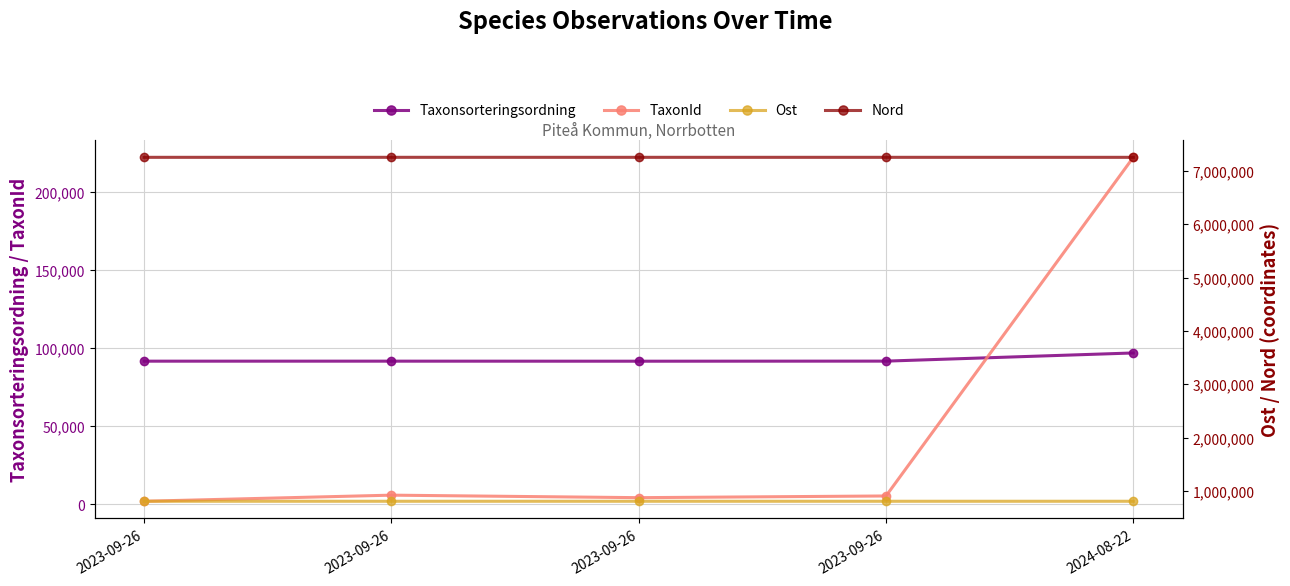

At which category is the sum across all series the highest?

2024-08-22